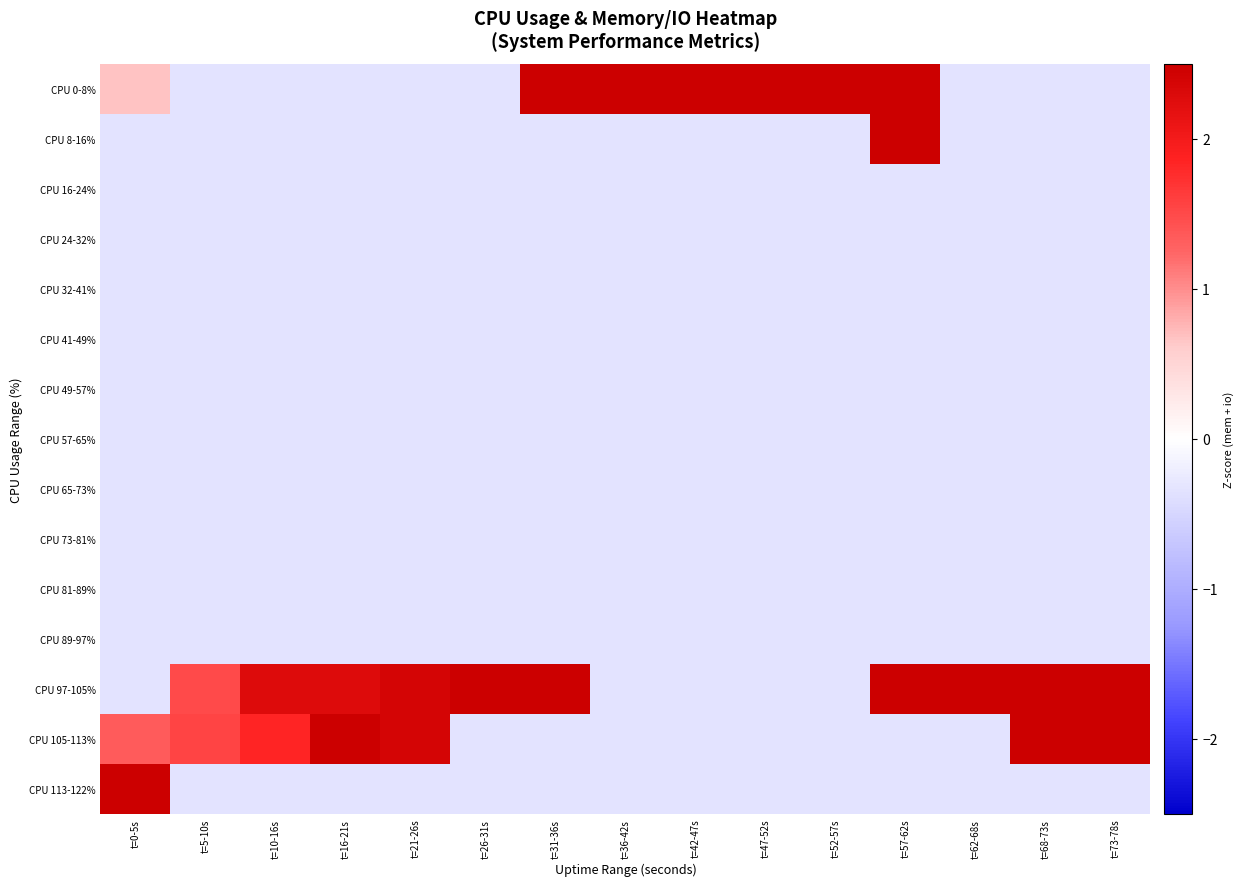

Reading right to left, transcribe all the data shown in this chart.

CPU 0-8%: t=73-78s=-0.3	t=68-73s=-0.3	t=62-68s=-0.3	t=57-62s=3.0	t=52-57s=3.1	t=47-52s=3.0	t=42-47s=3.0	t=36-42s=3.1	t=31-36s=4.7	t=26-31s=-0.3	t=21-26s=-0.3	t=16-21s=-0.3	t=10-16s=-0.3	t=5-10s=-0.3	t=0-5s=0.7
CPU 8-16%: t=73-78s=-0.3	t=68-73s=-0.3	t=62-68s=-0.3	t=57-62s=3.0	t=52-57s=-0.3	t=47-52s=-0.3	t=42-47s=-0.3	t=36-42s=-0.3	t=31-36s=-0.3	t=26-31s=-0.3	t=21-26s=-0.3	t=16-21s=-0.3	t=10-16s=-0.3	t=5-10s=-0.3	t=0-5s=-0.3
CPU 16-24%: t=73-78s=-0.3	t=68-73s=-0.3	t=62-68s=-0.3	t=57-62s=-0.3	t=52-57s=-0.3	t=47-52s=-0.3	t=42-47s=-0.3	t=36-42s=-0.3	t=31-36s=-0.3	t=26-31s=-0.3	t=21-26s=-0.3	t=16-21s=-0.3	t=10-16s=-0.3	t=5-10s=-0.3	t=0-5s=-0.3
CPU 24-32%: t=73-78s=-0.3	t=68-73s=-0.3	t=62-68s=-0.3	t=57-62s=-0.3	t=52-57s=-0.3	t=47-52s=-0.3	t=42-47s=-0.3	t=36-42s=-0.3	t=31-36s=-0.3	t=26-31s=-0.3	t=21-26s=-0.3	t=16-21s=-0.3	t=10-16s=-0.3	t=5-10s=-0.3	t=0-5s=-0.3
CPU 32-41%: t=73-78s=-0.3	t=68-73s=-0.3	t=62-68s=-0.3	t=57-62s=-0.3	t=52-57s=-0.3	t=47-52s=-0.3	t=42-47s=-0.3	t=36-42s=-0.3	t=31-36s=-0.3	t=26-31s=-0.3	t=21-26s=-0.3	t=16-21s=-0.3	t=10-16s=-0.3	t=5-10s=-0.3	t=0-5s=-0.3
CPU 41-49%: t=73-78s=-0.3	t=68-73s=-0.3	t=62-68s=-0.3	t=57-62s=-0.3	t=52-57s=-0.3	t=47-52s=-0.3	t=42-47s=-0.3	t=36-42s=-0.3	t=31-36s=-0.3	t=26-31s=-0.3	t=21-26s=-0.3	t=16-21s=-0.3	t=10-16s=-0.3	t=5-10s=-0.3	t=0-5s=-0.3
CPU 49-57%: t=73-78s=-0.3	t=68-73s=-0.3	t=62-68s=-0.3	t=57-62s=-0.3	t=52-57s=-0.3	t=47-52s=-0.3	t=42-47s=-0.3	t=36-42s=-0.3	t=31-36s=-0.3	t=26-31s=-0.3	t=21-26s=-0.3	t=16-21s=-0.3	t=10-16s=-0.3	t=5-10s=-0.3	t=0-5s=-0.3
CPU 57-65%: t=73-78s=-0.3	t=68-73s=-0.3	t=62-68s=-0.3	t=57-62s=-0.3	t=52-57s=-0.3	t=47-52s=-0.3	t=42-47s=-0.3	t=36-42s=-0.3	t=31-36s=-0.3	t=26-31s=-0.3	t=21-26s=-0.3	t=16-21s=-0.3	t=10-16s=-0.3	t=5-10s=-0.3	t=0-5s=-0.3
CPU 65-73%: t=73-78s=-0.3	t=68-73s=-0.3	t=62-68s=-0.3	t=57-62s=-0.3	t=52-57s=-0.3	t=47-52s=-0.3	t=42-47s=-0.3	t=36-42s=-0.3	t=31-36s=-0.3	t=26-31s=-0.3	t=21-26s=-0.3	t=16-21s=-0.3	t=10-16s=-0.3	t=5-10s=-0.3	t=0-5s=-0.3
CPU 73-81%: t=73-78s=-0.3	t=68-73s=-0.3	t=62-68s=-0.3	t=57-62s=-0.3	t=52-57s=-0.3	t=47-52s=-0.3	t=42-47s=-0.3	t=36-42s=-0.3	t=31-36s=-0.3	t=26-31s=-0.3	t=21-26s=-0.3	t=16-21s=-0.3	t=10-16s=-0.3	t=5-10s=-0.3	t=0-5s=-0.3
CPU 81-89%: t=73-78s=-0.3	t=68-73s=-0.3	t=62-68s=-0.3	t=57-62s=-0.3	t=52-57s=-0.3	t=47-52s=-0.3	t=42-47s=-0.3	t=36-42s=-0.3	t=31-36s=-0.3	t=26-31s=-0.3	t=21-26s=-0.3	t=16-21s=-0.3	t=10-16s=-0.3	t=5-10s=-0.3	t=0-5s=-0.3
CPU 89-97%: t=73-78s=-0.3	t=68-73s=-0.3	t=62-68s=-0.3	t=57-62s=-0.3	t=52-57s=-0.3	t=47-52s=-0.3	t=42-47s=-0.3	t=36-42s=-0.3	t=31-36s=-0.3	t=26-31s=-0.3	t=21-26s=-0.3	t=16-21s=-0.3	t=10-16s=-0.3	t=5-10s=-0.3	t=0-5s=-0.3
CPU 97-105%: t=73-78s=3.0	t=68-73s=3.1	t=62-68s=3.0	t=57-62s=3.0	t=52-57s=-0.3	t=47-52s=-0.3	t=42-47s=-0.3	t=36-42s=-0.3	t=31-36s=3.0	t=26-31s=2.7	t=21-26s=2.4	t=16-21s=2.3	t=10-16s=2.3	t=5-10s=1.5	t=0-5s=-0.3
CPU 105-113%: t=73-78s=3.1	t=68-73s=3.1	t=62-68s=-0.3	t=57-62s=-0.3	t=52-57s=-0.3	t=47-52s=-0.3	t=42-47s=-0.3	t=36-42s=-0.3	t=31-36s=-0.3	t=26-31s=-0.3	t=21-26s=2.4	t=16-21s=3.1	t=10-16s=1.8	t=5-10s=1.5	t=0-5s=1.3
CPU 113-122%: t=73-78s=-0.3	t=68-73s=-0.3	t=62-68s=-0.3	t=57-62s=-0.3	t=52-57s=-0.3	t=47-52s=-0.3	t=42-47s=-0.3	t=36-42s=-0.3	t=31-36s=-0.3	t=26-31s=-0.3	t=21-26s=-0.3	t=16-21s=-0.3	t=10-16s=-0.3	t=5-10s=-0.3	t=0-5s=2.9